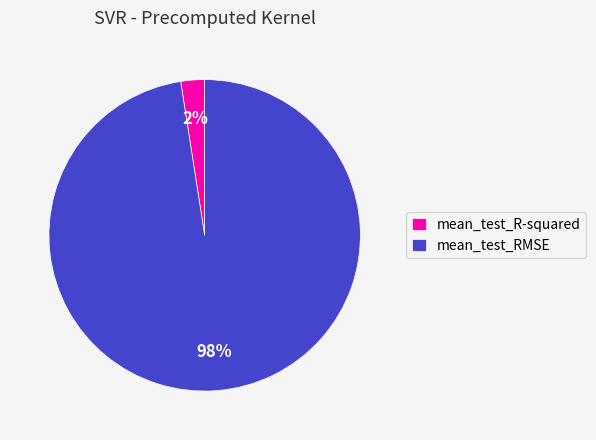

Is the sum of mean_test_RMSE and mean_test_R-squared greater than half?

Yes